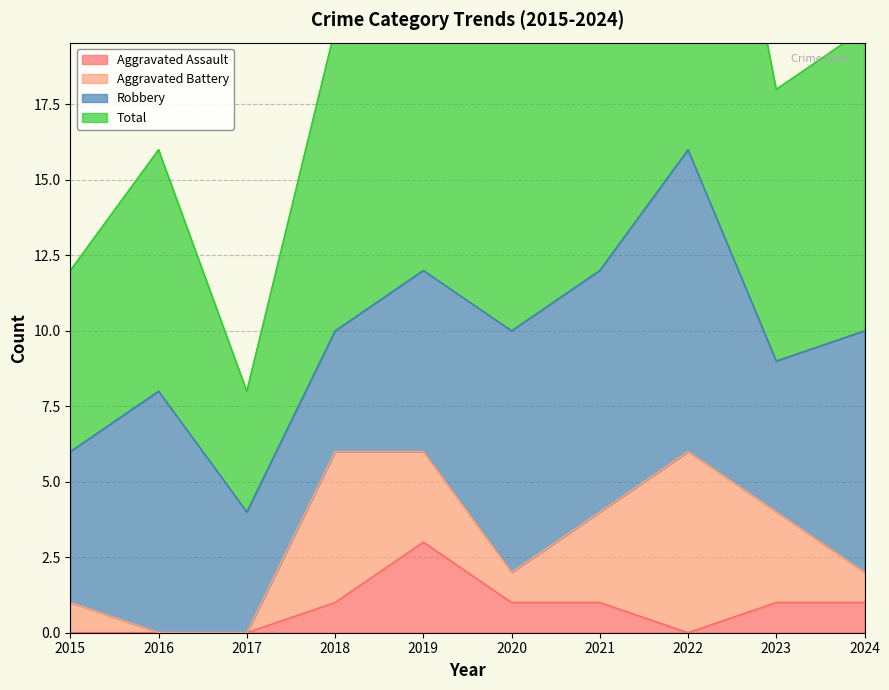

How many categories are shown in the chart?

10